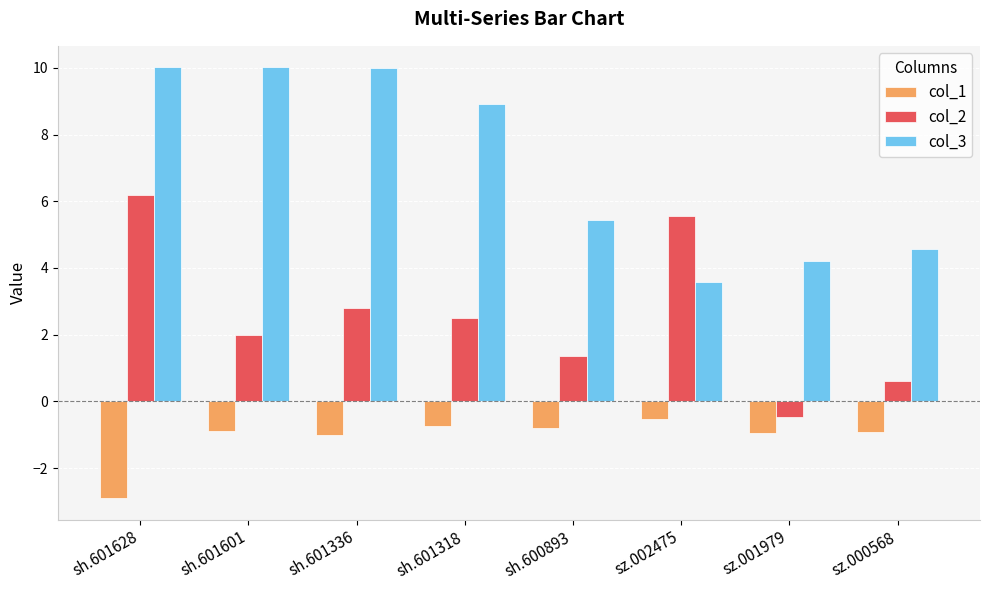

Rank the series at sz.000568 from lowest to highest value.

col_1, col_2, col_3